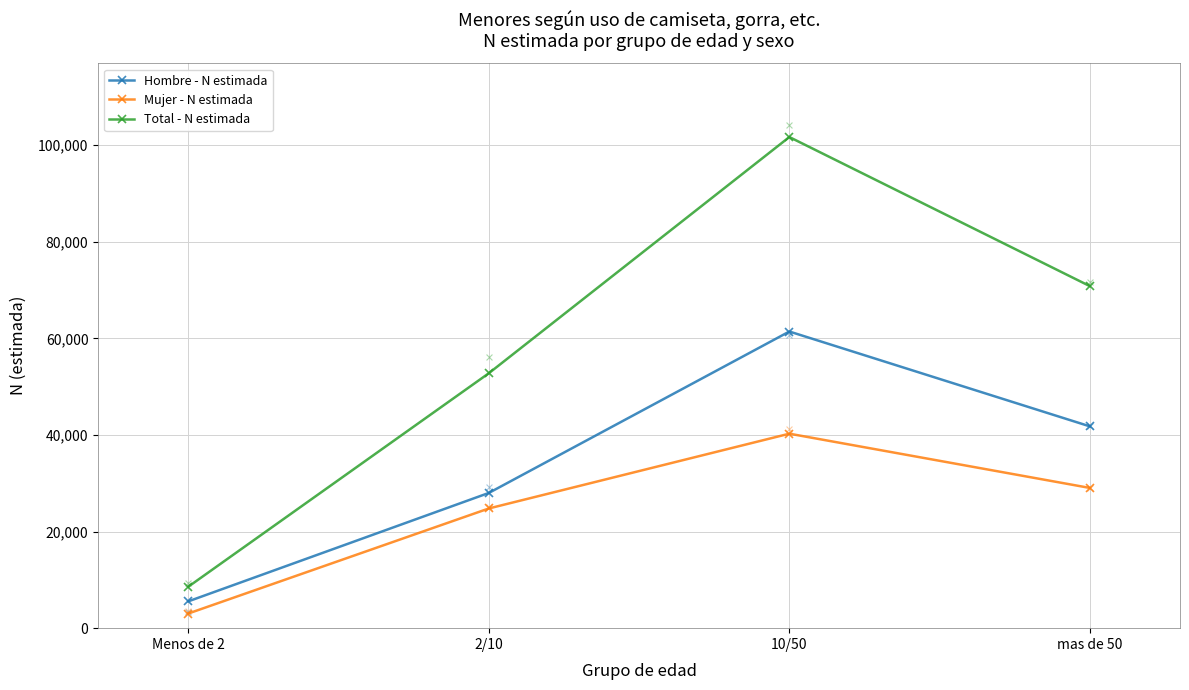

At which category is the sum across all series the highest?

10/50